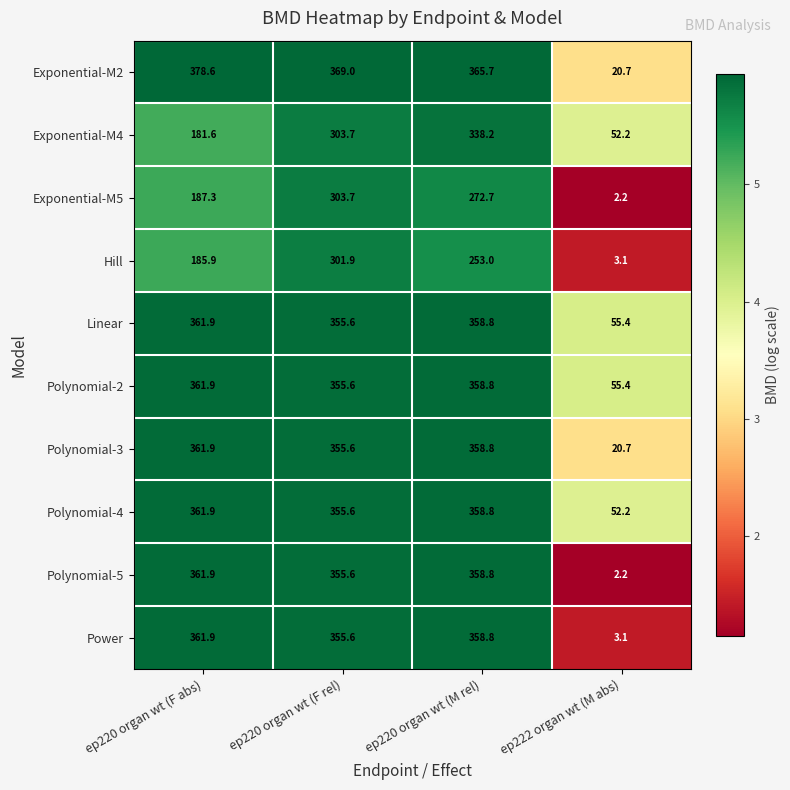

Is it true that Polynomial-4 equals 529.1 at ep220 organ wt (F abs)?

False